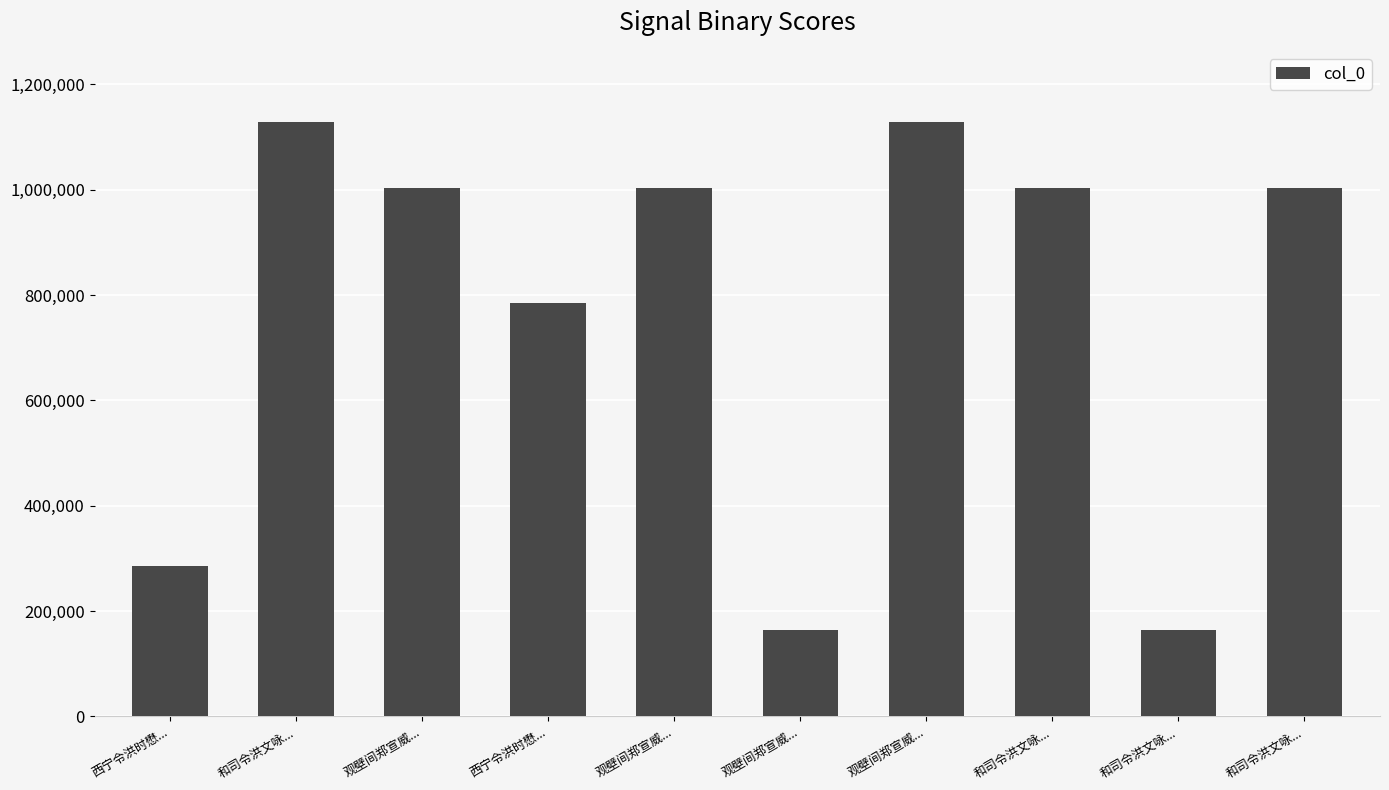

What is the difference between the values at 观壁间郑宣威... and 观壁间郑宣威...?

1